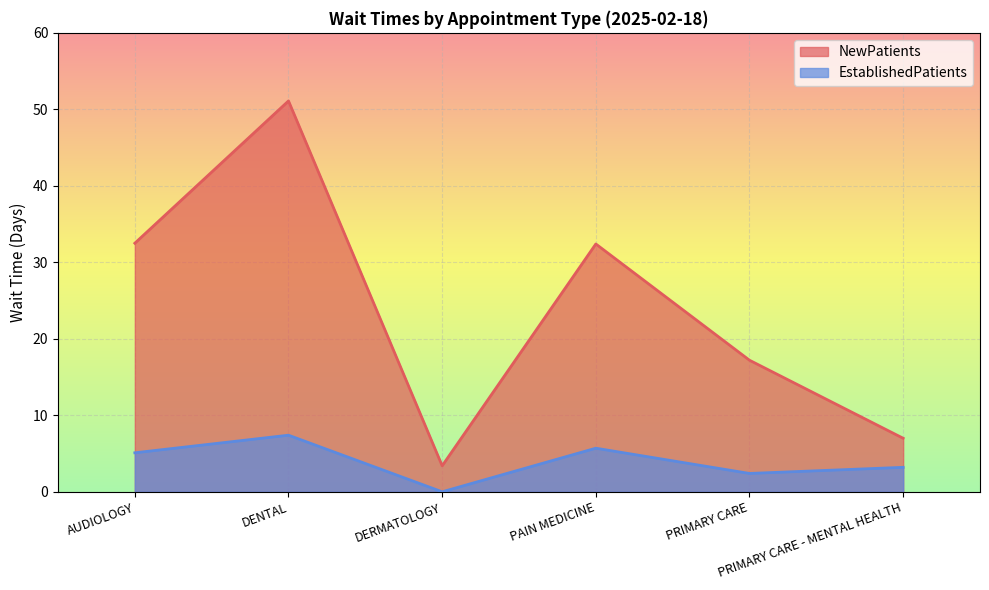

The value of NewPatients at DERMATOLOGY is 3.4. True or false?

True